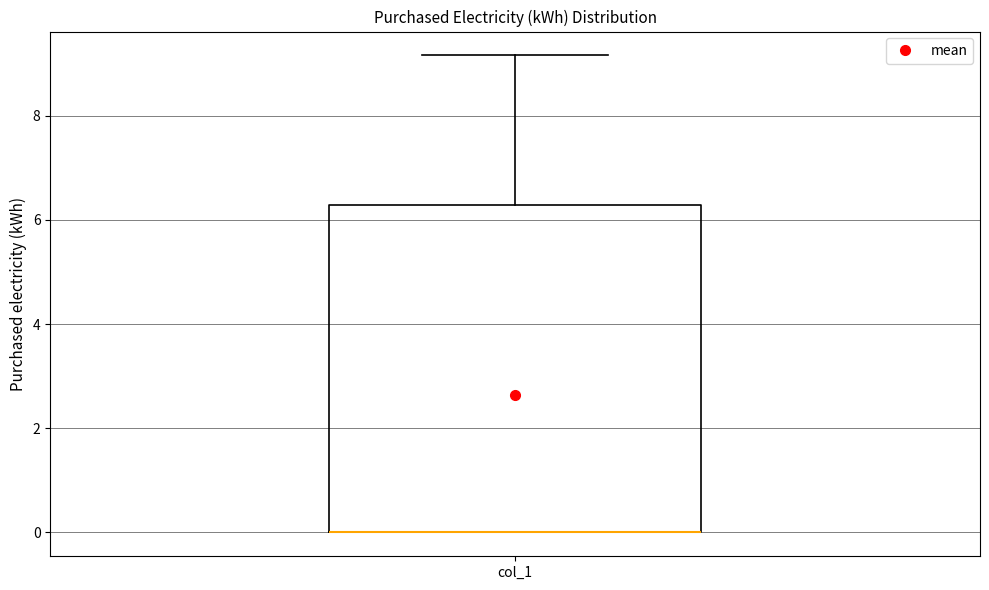

Transcribe this box plot: give where the median line is, the range the box spans, and where the two whiskers end, as read against the y-axis. The values are not printed on the chart, so give them approximately, as read against the axis.

median 0.0 (drawn on the box's lower edge), box 0.0 to 6.2, whiskers 0.0 to 9.2